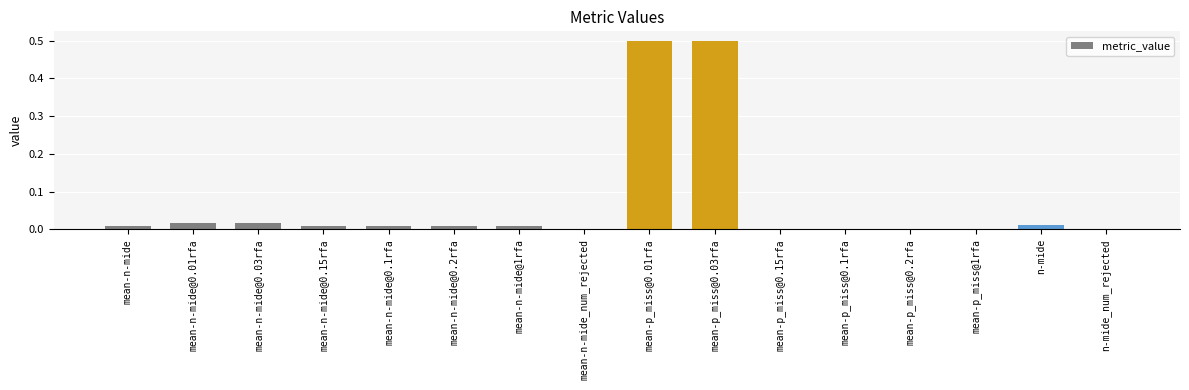

What is the greatest value displayed?

0.5